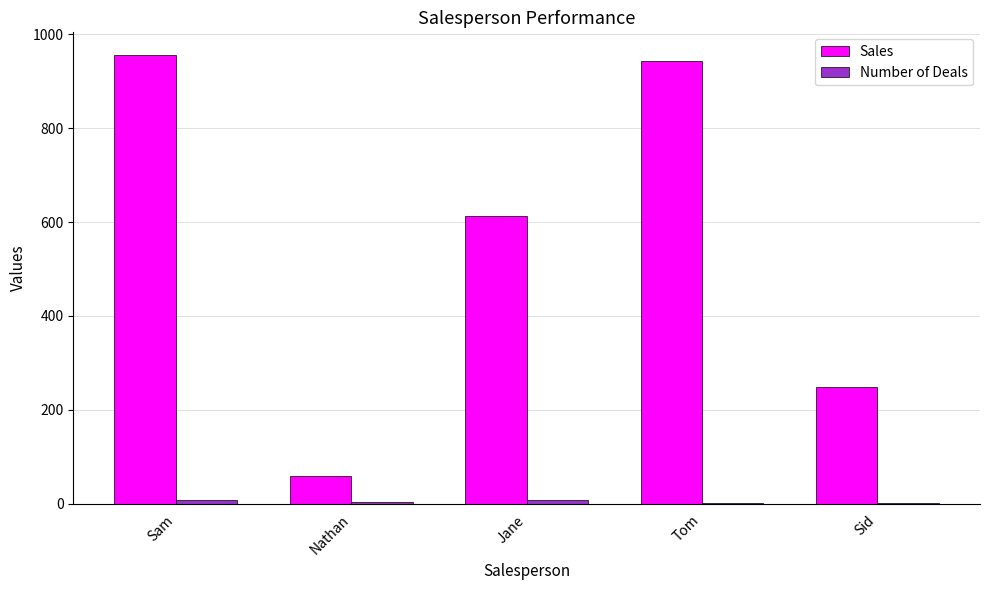

Between Sam and Sid, which series saw the biggest shift?

Sales